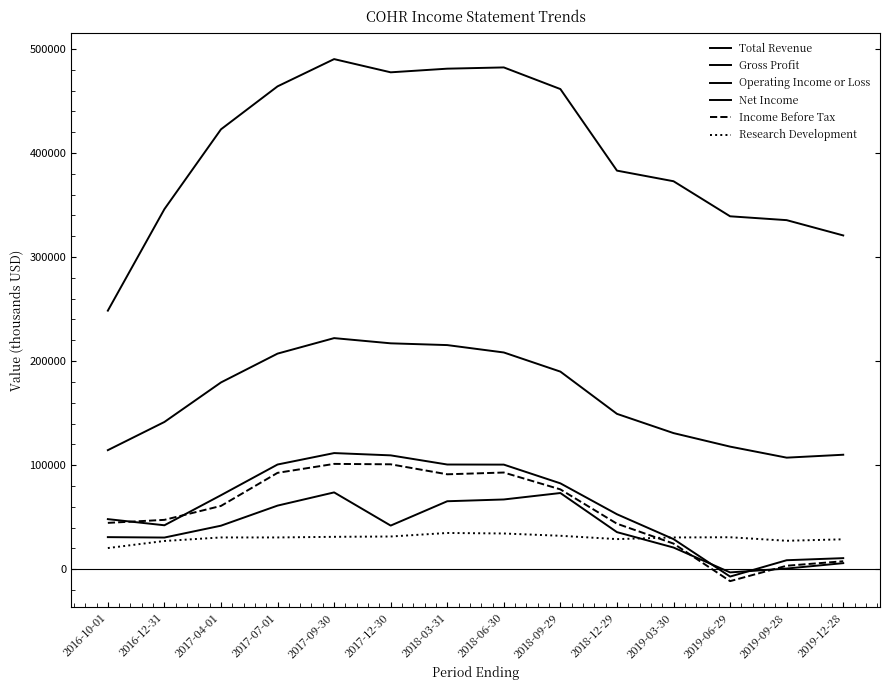

What is the label of the 10th point from the right?

2017-09-30